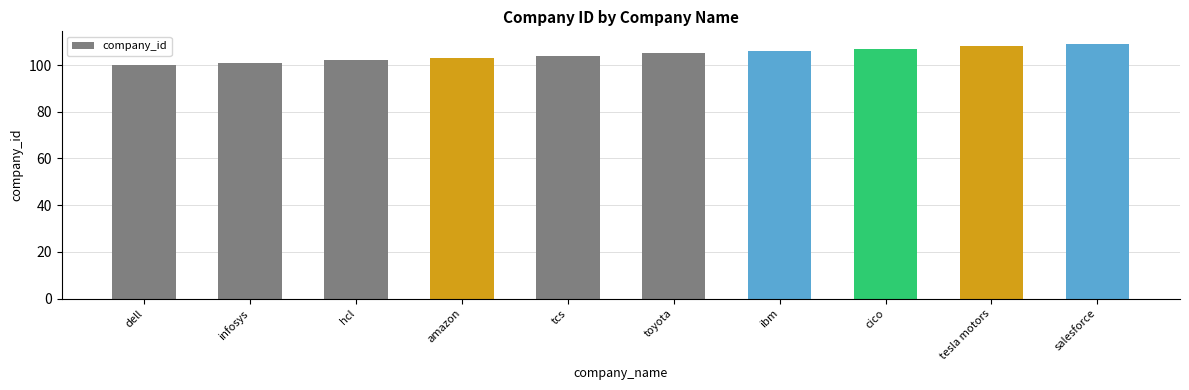

What is the change in value from tesla motors to salesforce?

+1